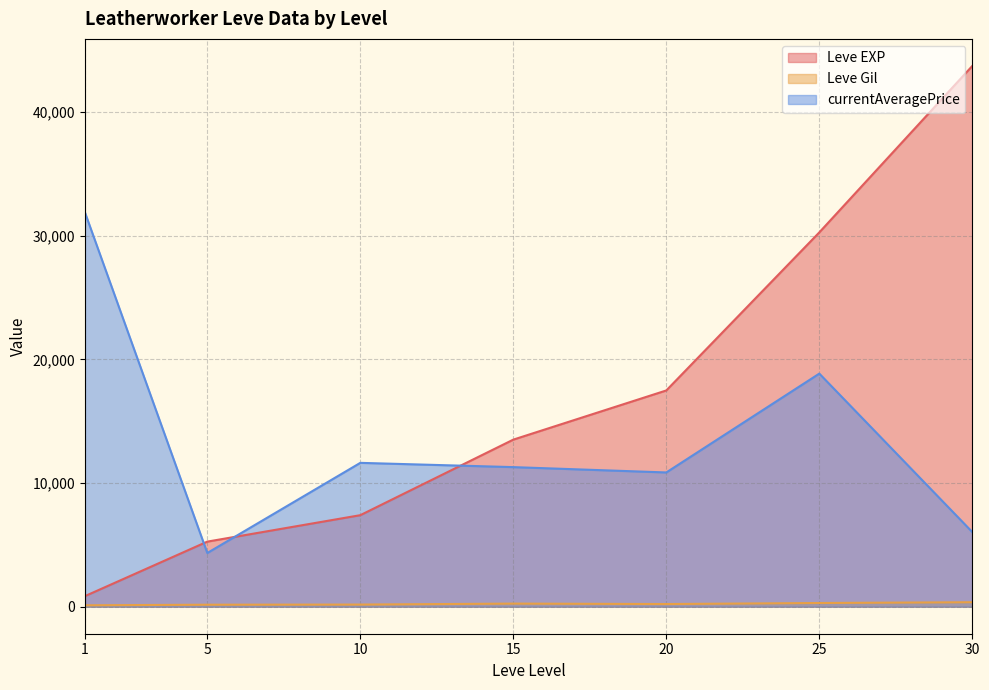

Which series has the largest range (max minus min)?

Leve EXP